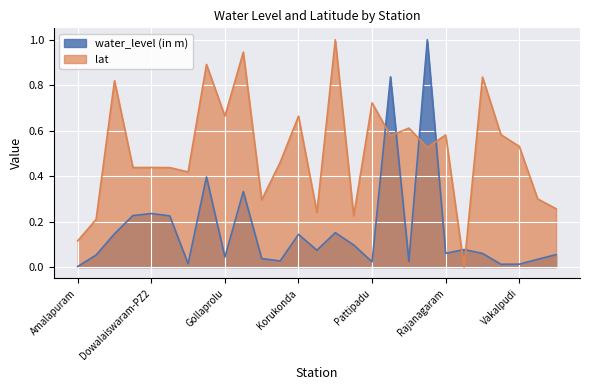

How many lines are shown in the chart?

2